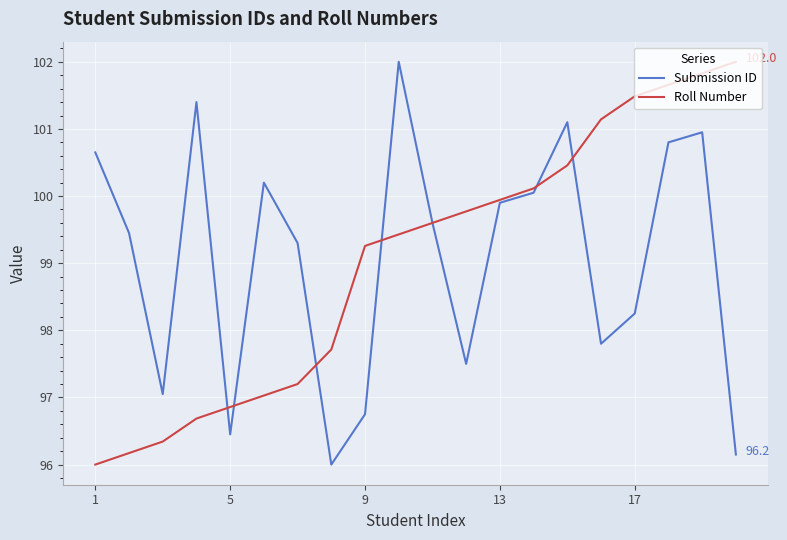

What is the minimum value shown in the chart?

96.0